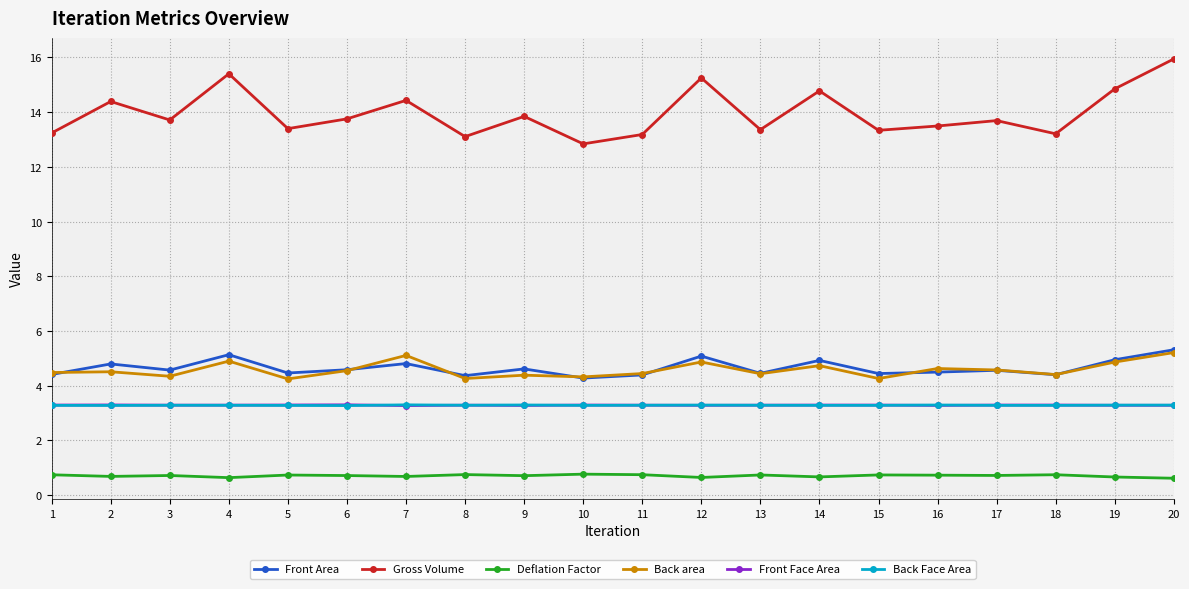

What is the difference between the maximum and minimum values in the Deflation Factor series?

0.1